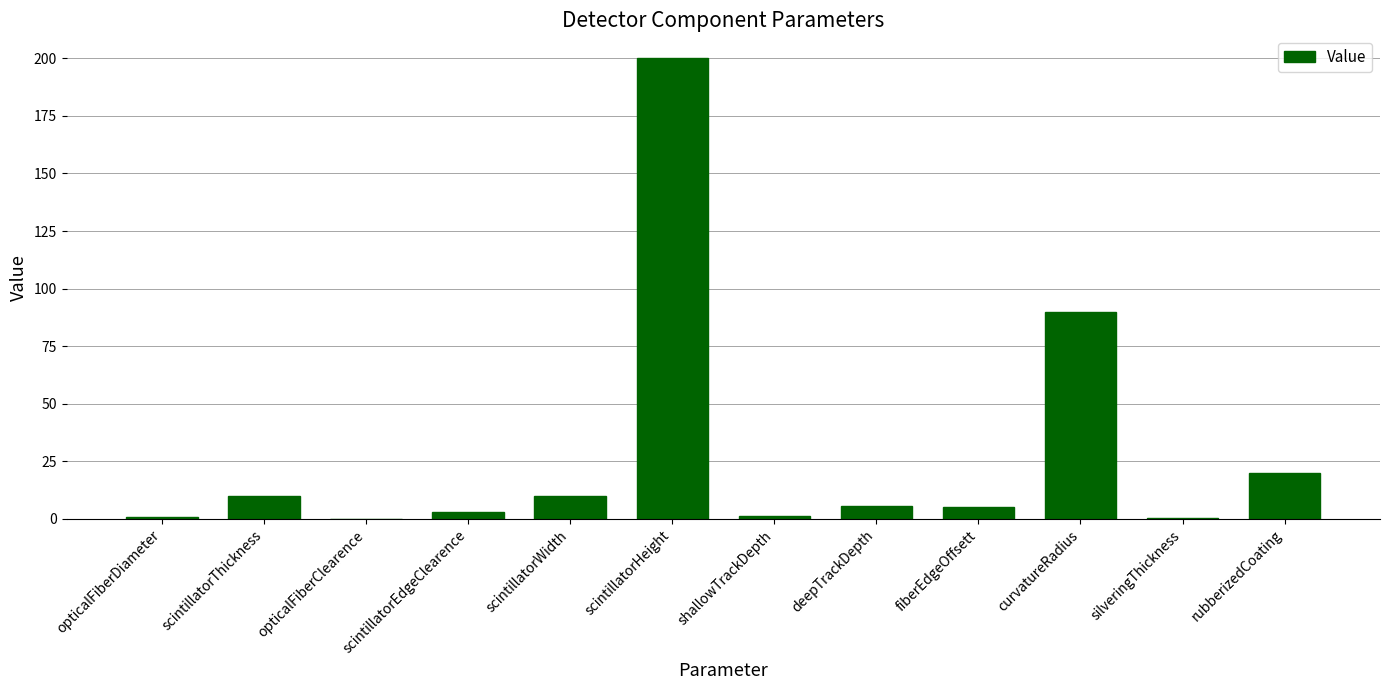

How many series are shown in this chart?

1